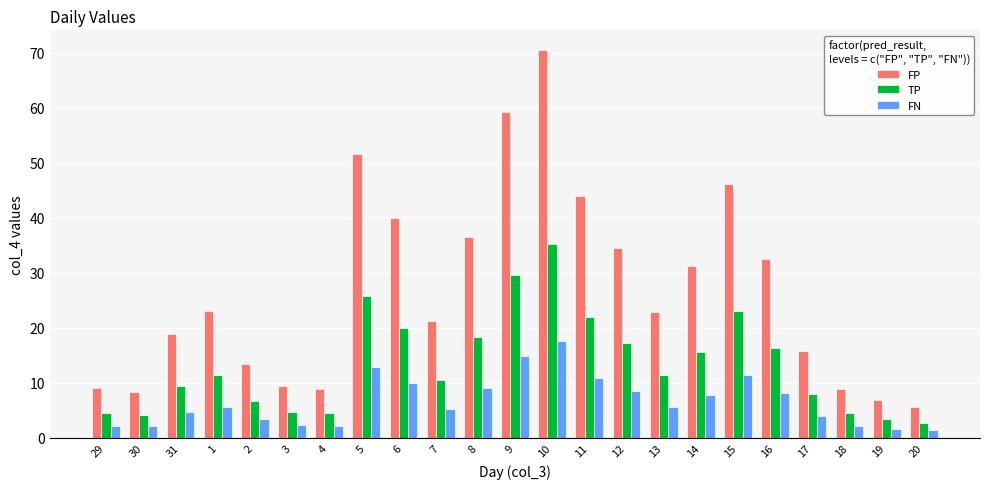

At how many categories does at least one series exceed 52?

2